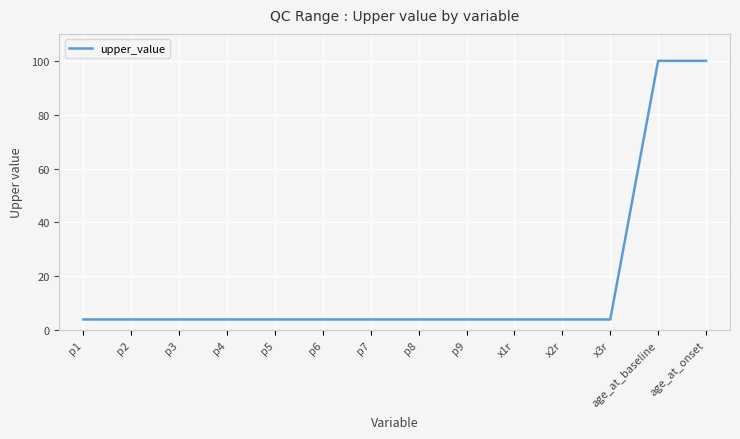

How many lines are shown in the chart?

1